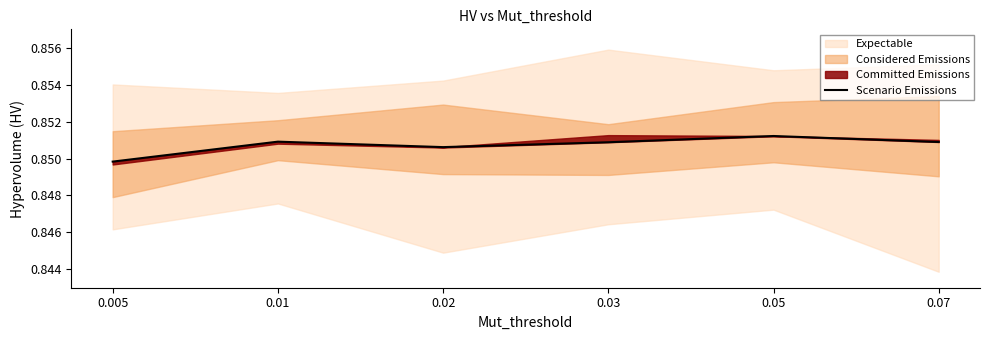

At which category does the data reach its first local valley?

0.02